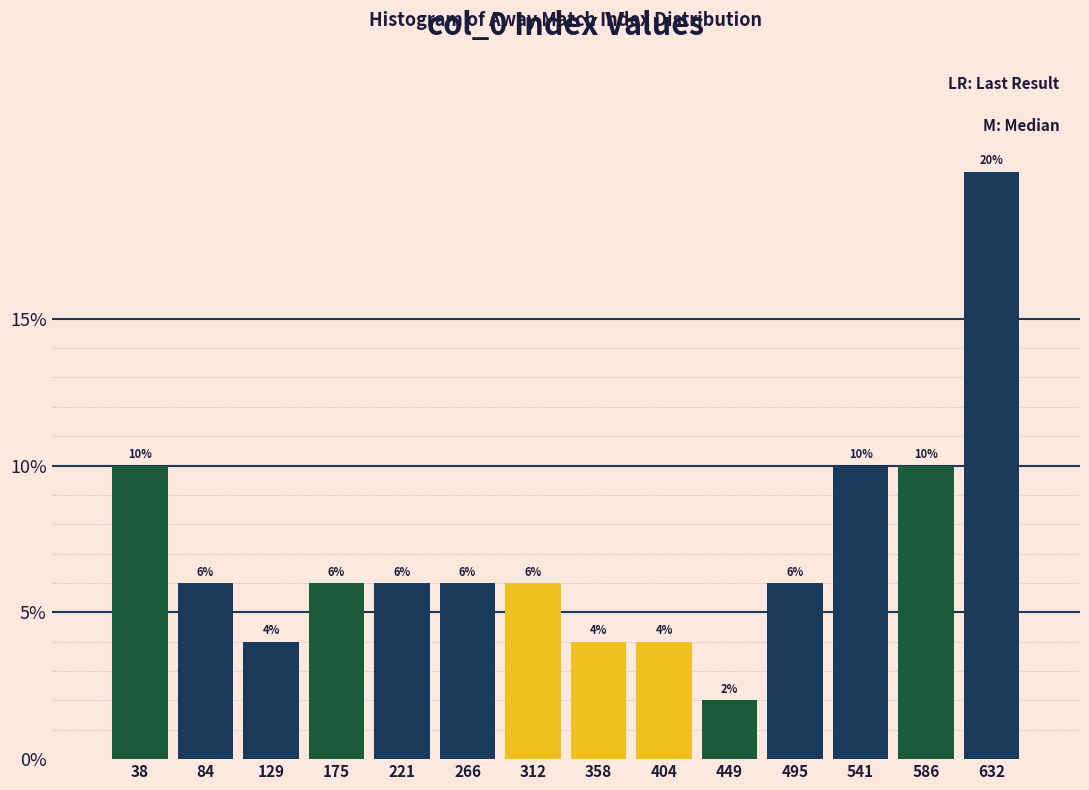

Reading left to right, transcribe this chart: for each bar, give the range it covers on the x-axis and its height. The bar edges are not printed on the chart, so give them approximately, as read against the axis.

15 to 60: 10
60 to 105: 6
105 to 150: 4
150 to 200: 6
200 to 245: 6
245 to 290: 6
290 to 335: 6
335 to 380: 4
380 to 425: 4
425 to 470: 2
470 to 520: 6
520 to 565: 10
565 to 610: 10
610 to 655: 20